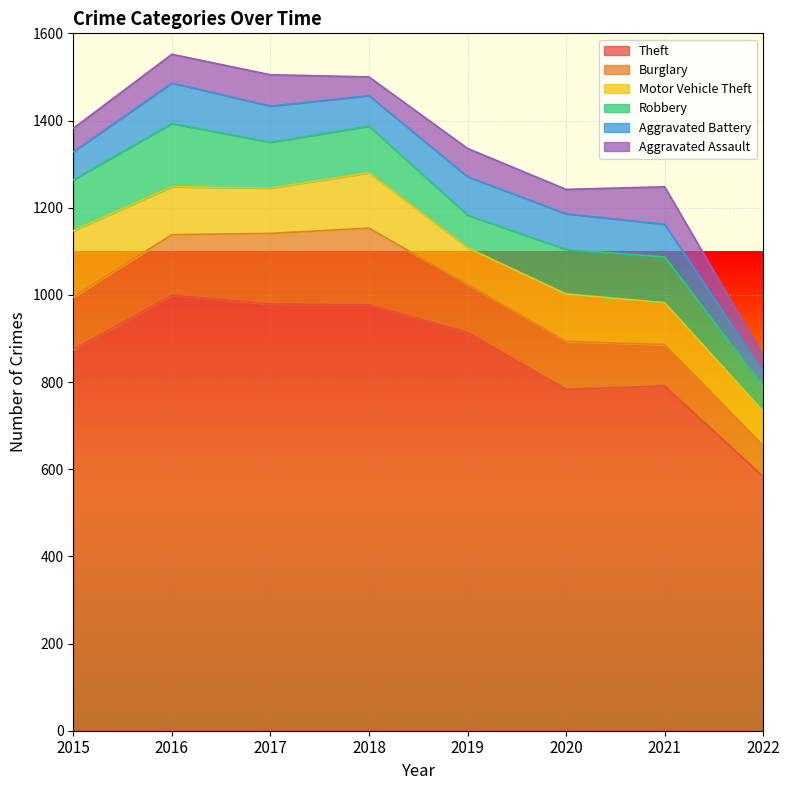

What is the total value across all series at 2022?

860